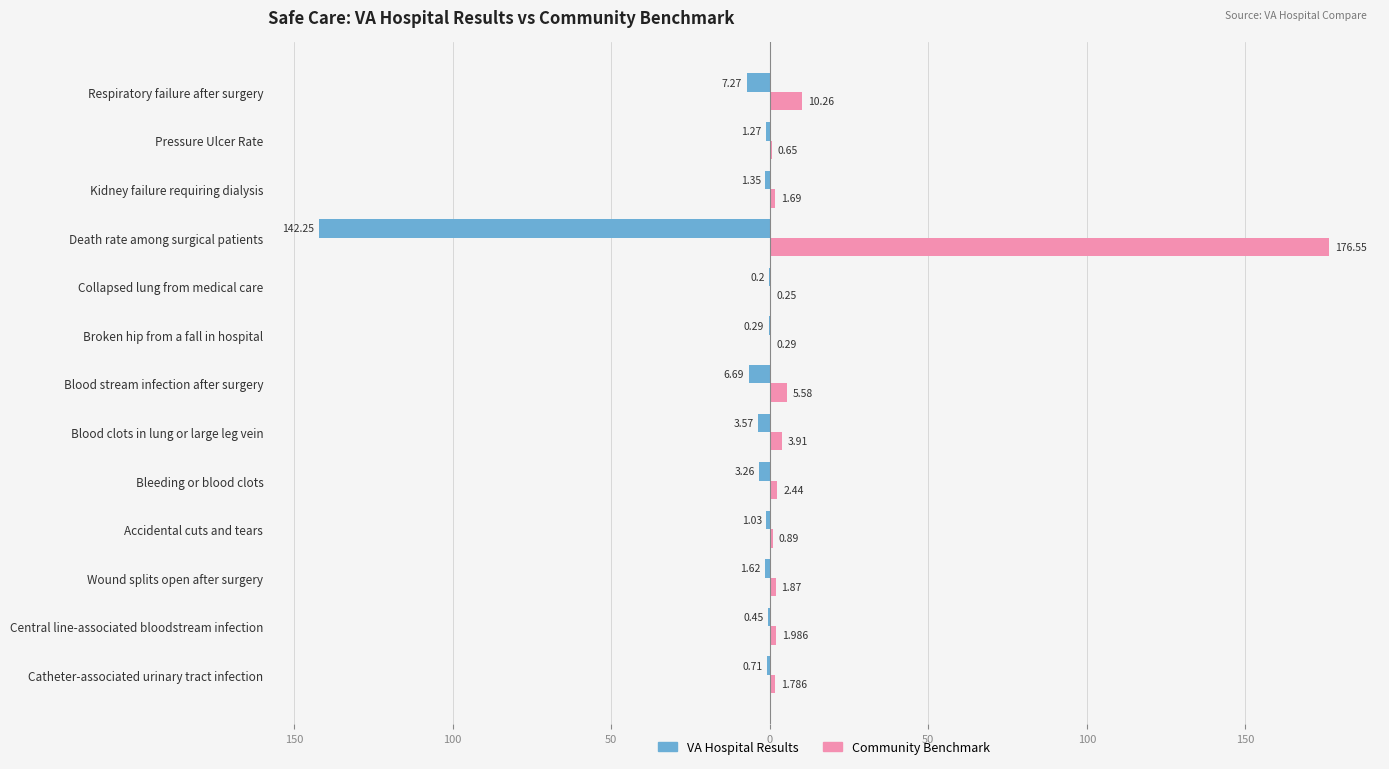

What are all the series names shown in the legend?

VA Hospital Results, Community Benchmark